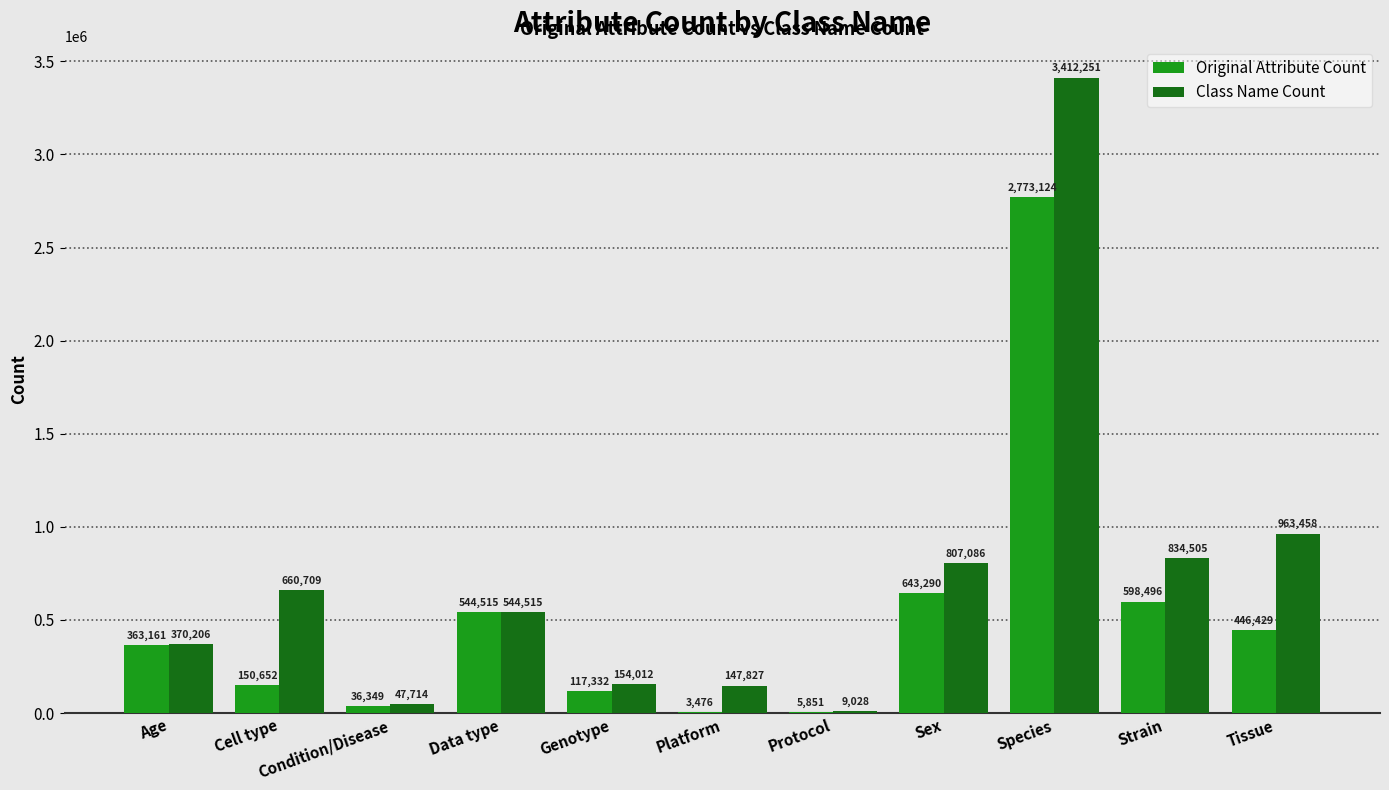

Read the Class Name Count value at Sex, to the nearest 50.

807100